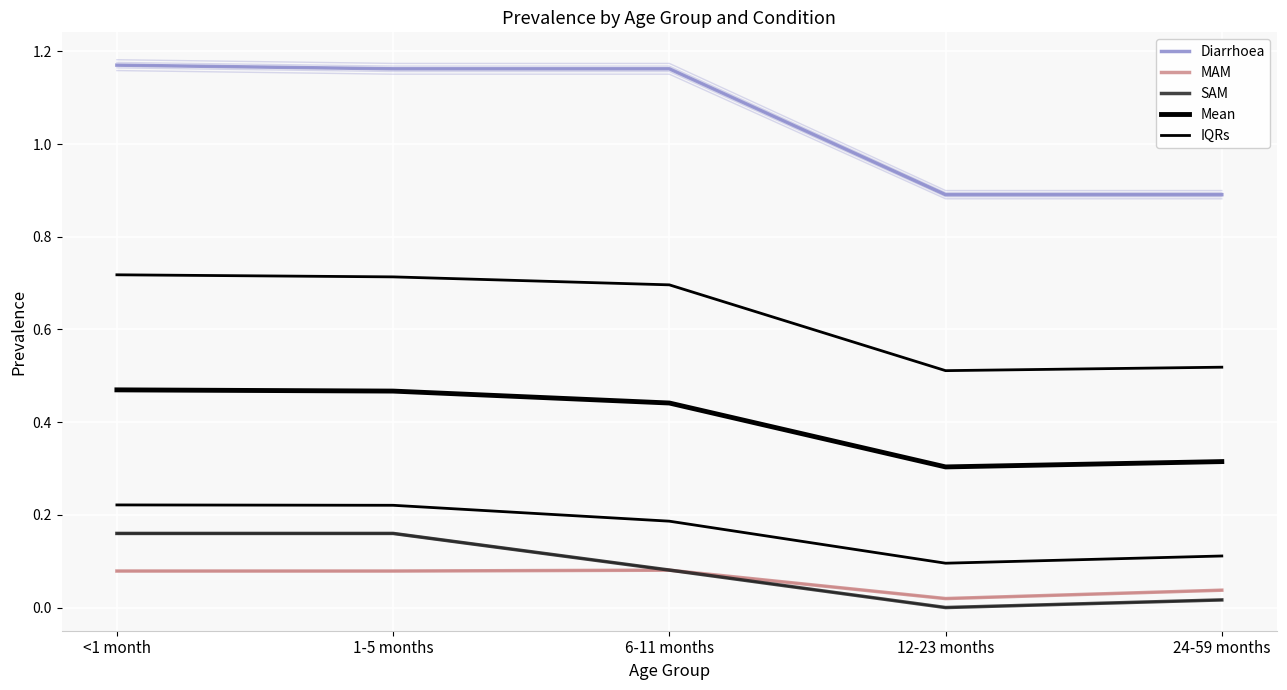

Reading right to left, extract all data points from this chart.

Diarrhoea: 0.9	0.9	1.2	1.2	1.2
MAM: 0.0	0.0	0.1	0.1	0.1
SAM: 0.0	0.0	0.1	0.2	0.2
Mean: 0.3	0.3	0.4	0.5	0.5
IQRs: 0.5	0.5	0.7	0.7	0.7